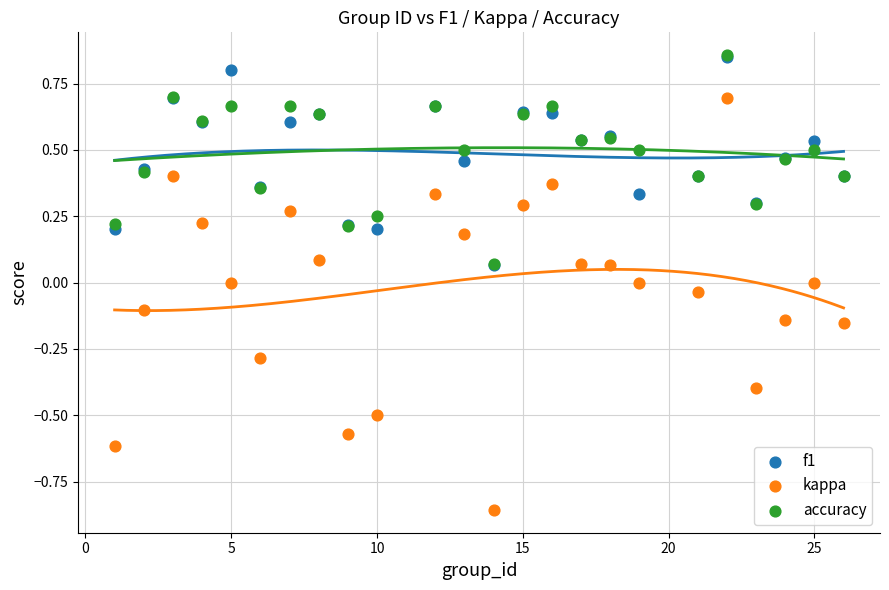

What are all the series names shown in the legend?

f1, kappa, accuracy